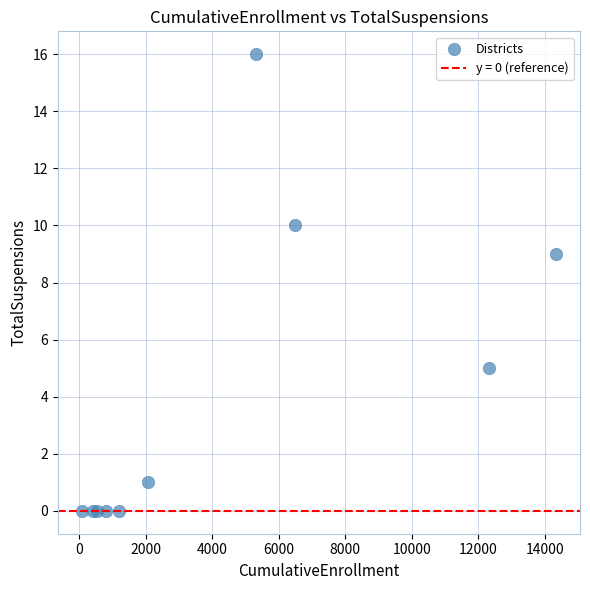

What Y value in the scatter plot is closest to 8?

9